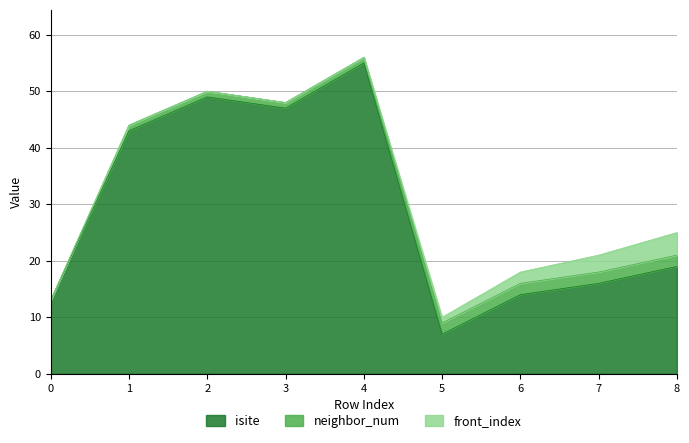

Reading right to left, transcribe all the data shown in this chart.

isite: 19	16	14	7	55	47	49	43	13
neighbor_num: 2	2	2	2	1	1	1	1	0
front_index: 4	3	2	1	0	0	0	0	0